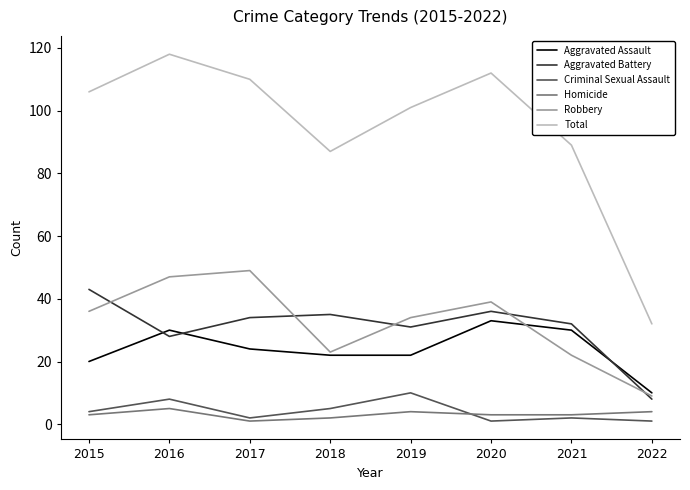

Rank the series by their maximum value, from highest to lowest.

Total, Robbery, Aggravated Battery, Aggravated Assault, Criminal Sexual Assault, Homicide